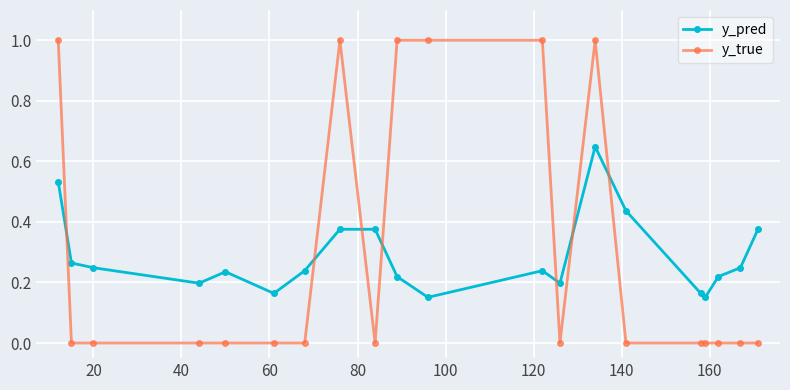

What is the difference between the maximum and minimum values in the y_true series?

1.0